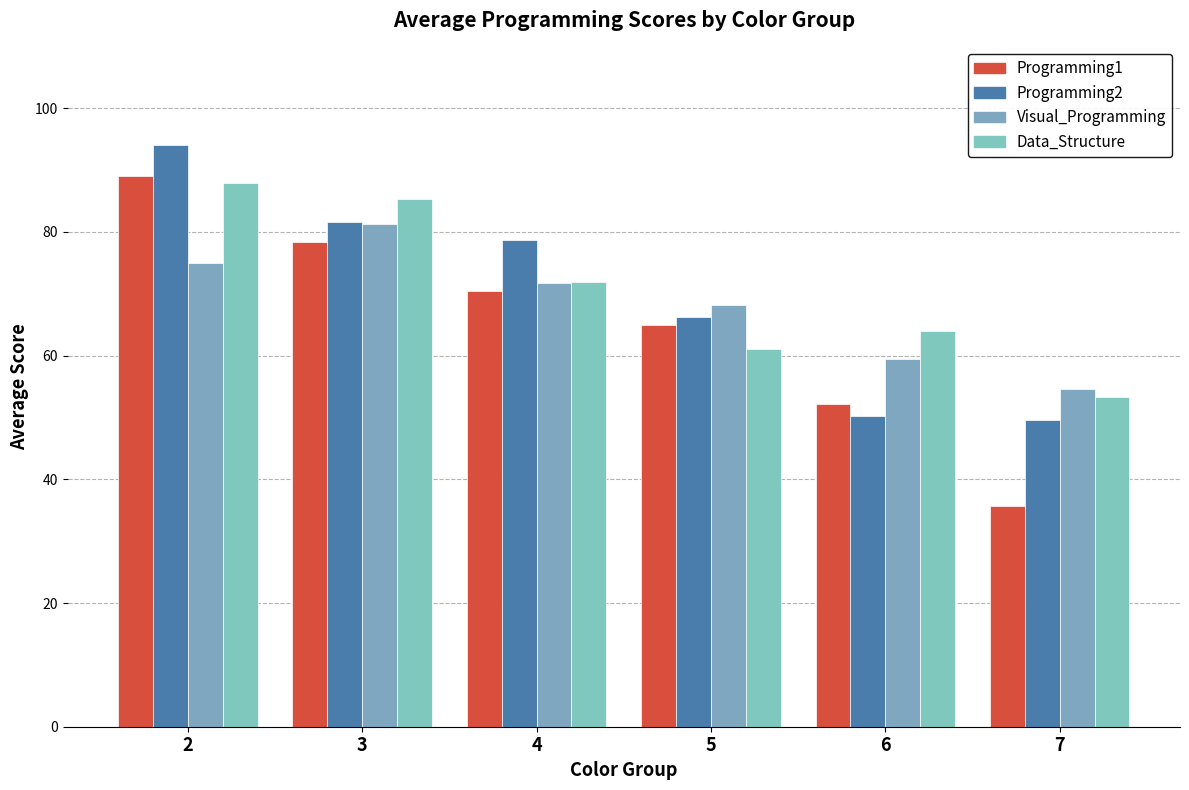

True or false: Programming2 has a value of 25.7 at 6.

False